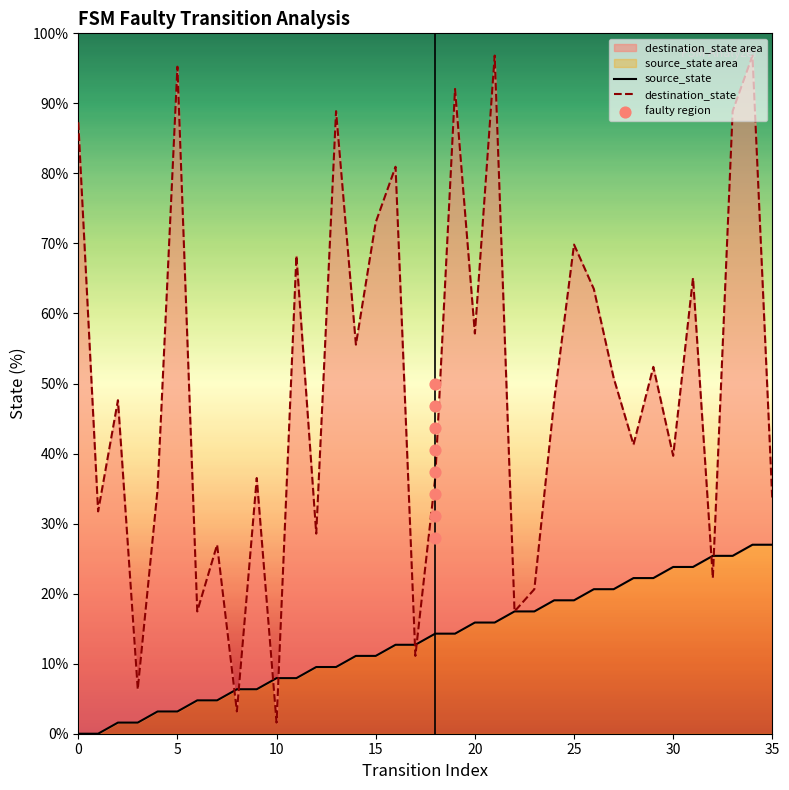

Which series has the widest spread of Y values?

destination_state